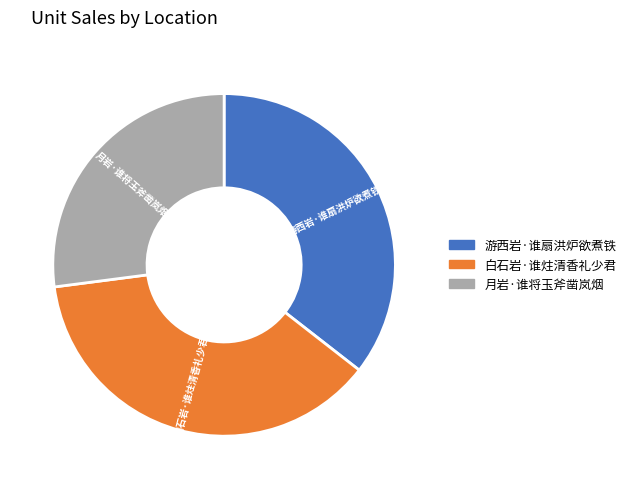

Does 游西岩·谁扇洪炉欲煮铁 account for over 50% of the chart?

No